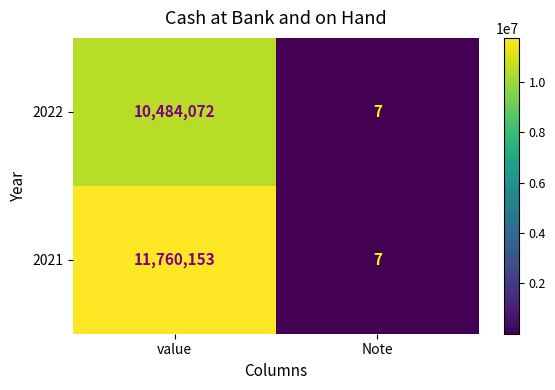

Which series has the largest total across all categories?

2021